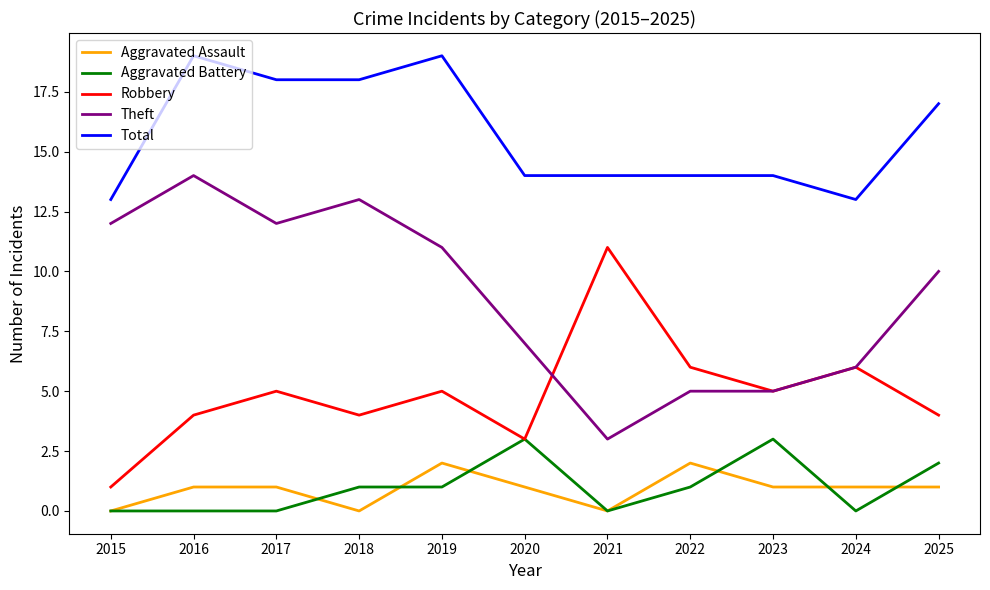

What are all the series names shown in the legend?

Aggravated Assault, Aggravated Battery, Robbery, Theft, Total